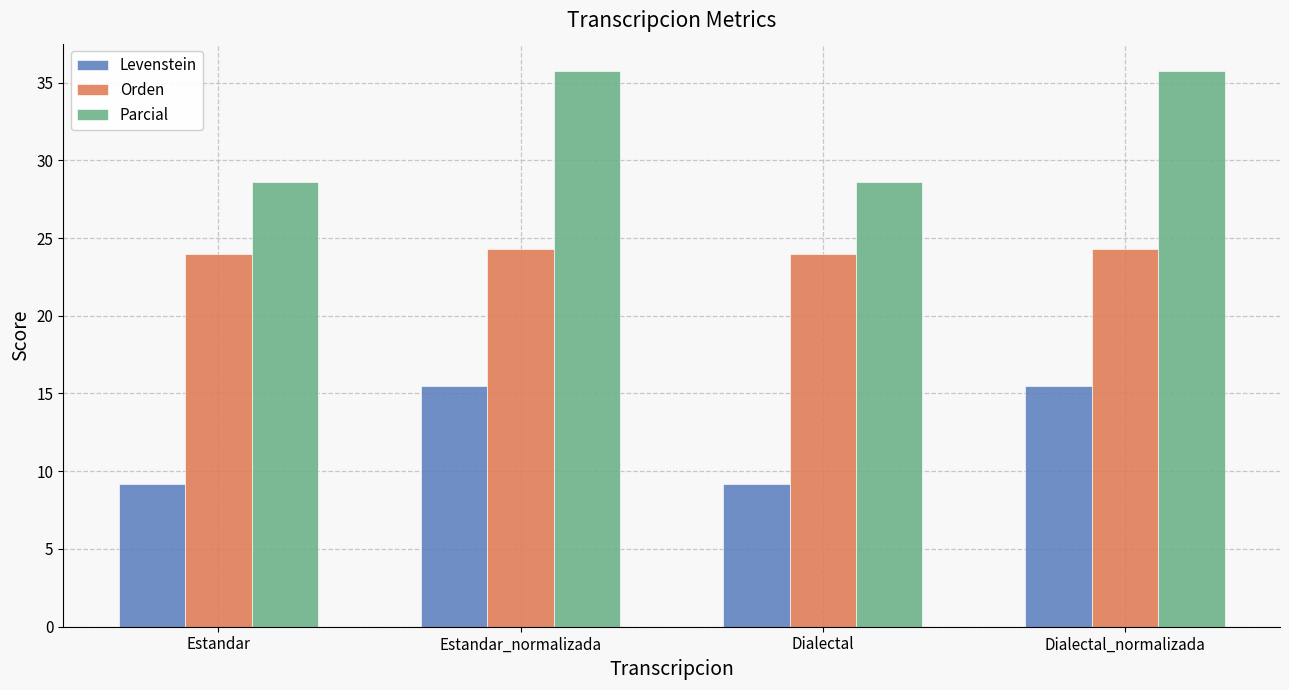

At how many categories does at least one series exceed 29?

2